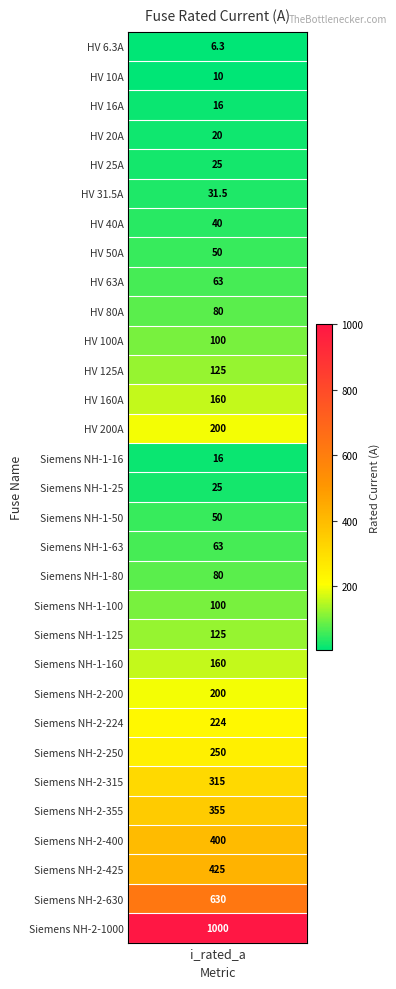

The value at 16 is 14.2. True or false?

False